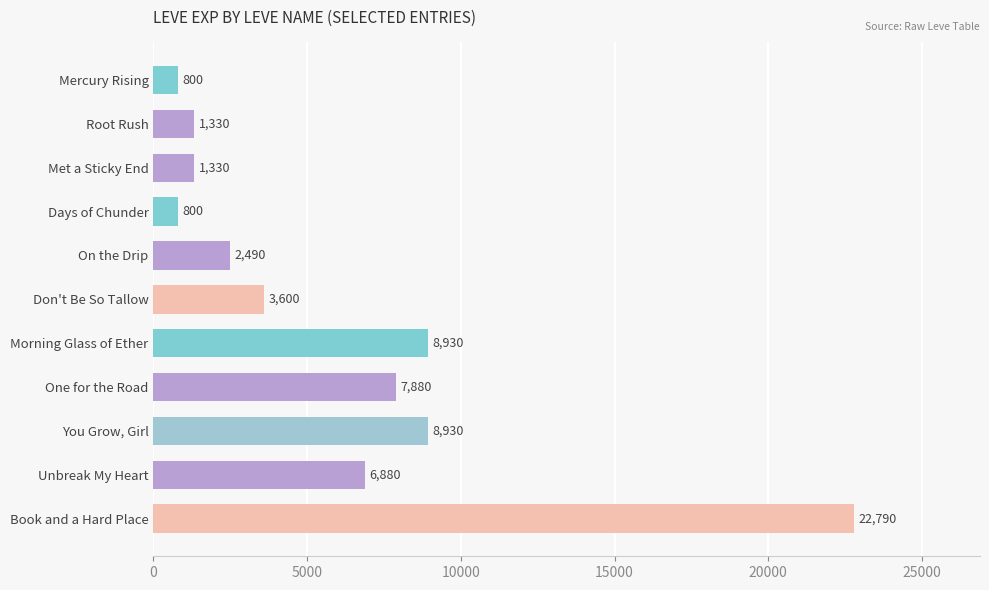

What is the change in value from Days of Chunder to On the Drip?

+1690